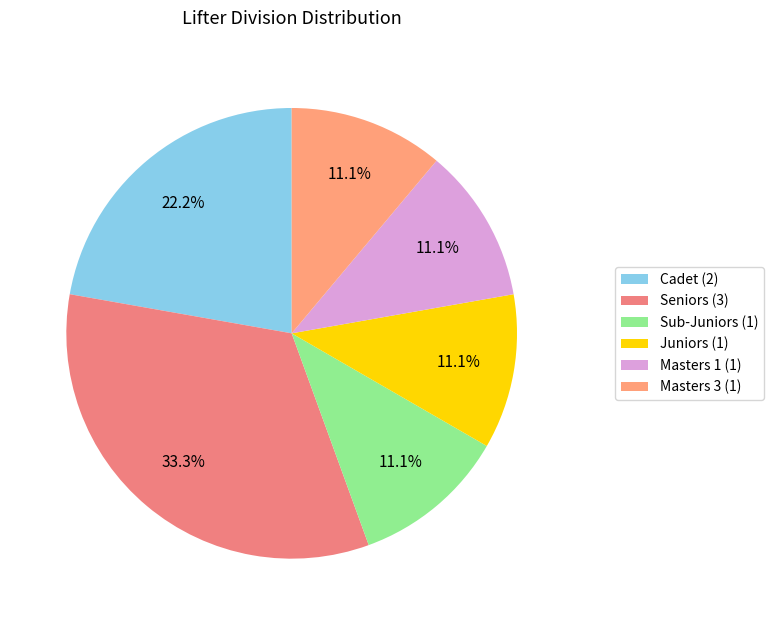

The Juniors slice represents 17% of the pie. True or false?

False